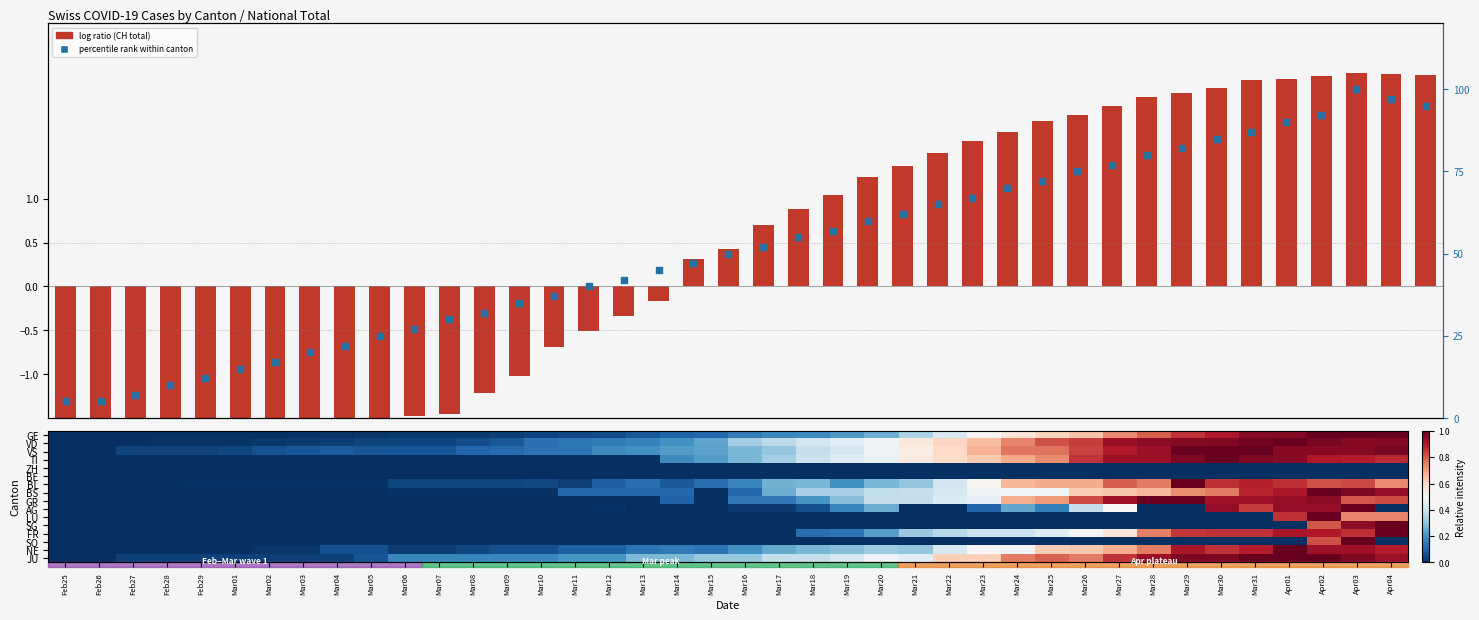

How many distinct data groups are displayed?

18